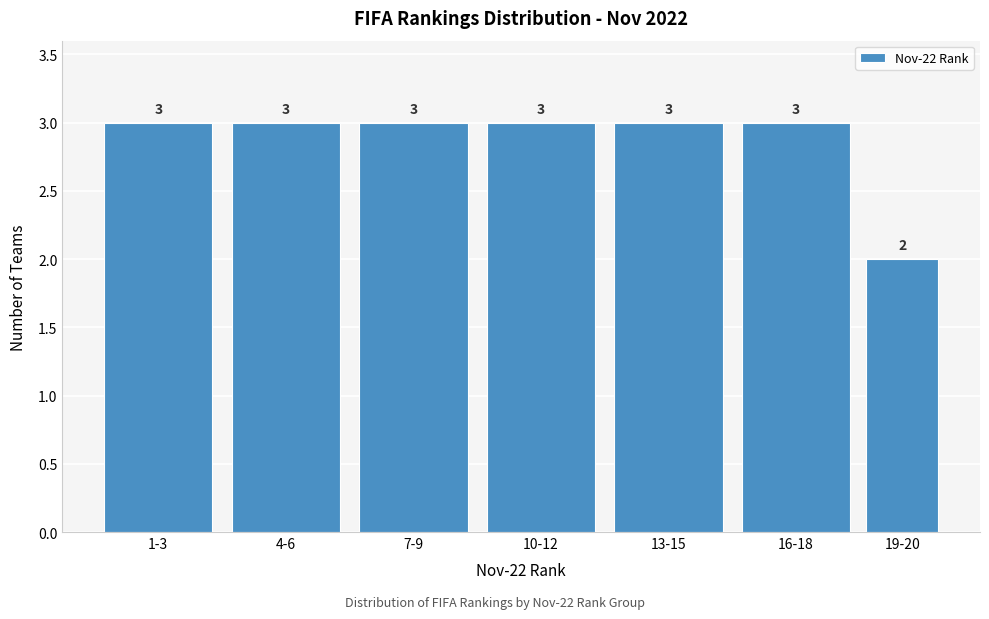

Reading left to right, transcribe all the data shown in this chart.

3	3	3	3	3	3	2